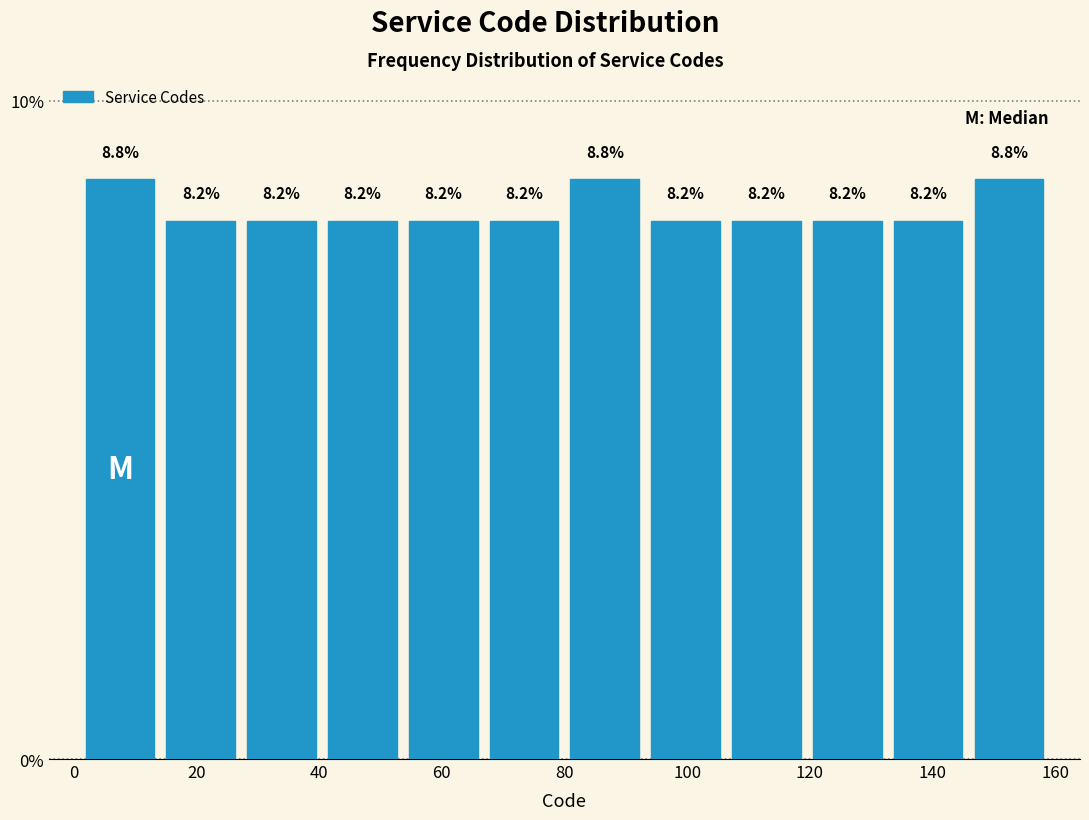

What is the height of the bar covering 94 to 106 on the x-axis? The bar edges are not printed on the chart, so give them approximately, as read against the axis.

8.2